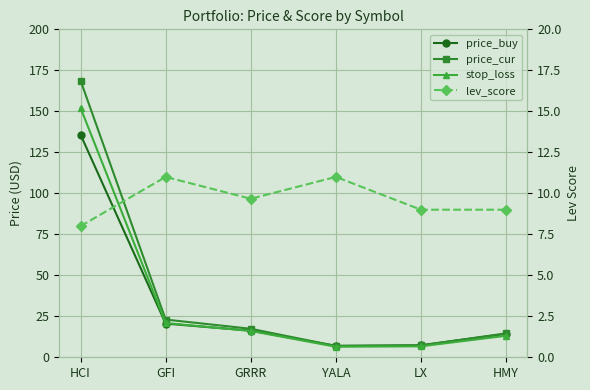

Reading left to right, list all the values displayed in this chart.

price_buy: HCI=135.8	GFI=20.5	GRRR=16.2	YALA=7.0	LX=7.3	HMY=14.3
price_cur: HCI=168.8	GFI=23.0	GRRR=17.4	YALA=6.9	LX=7.2	HMY=14.6
stop_loss: HCI=152.1	GFI=20.9	GRRR=16.1	YALA=6.4	LX=6.7	HMY=13.1
lev_score: HCI=8.0	GFI=11.0	GRRR=9.7	YALA=11.0	LX=9.0	HMY=9.0